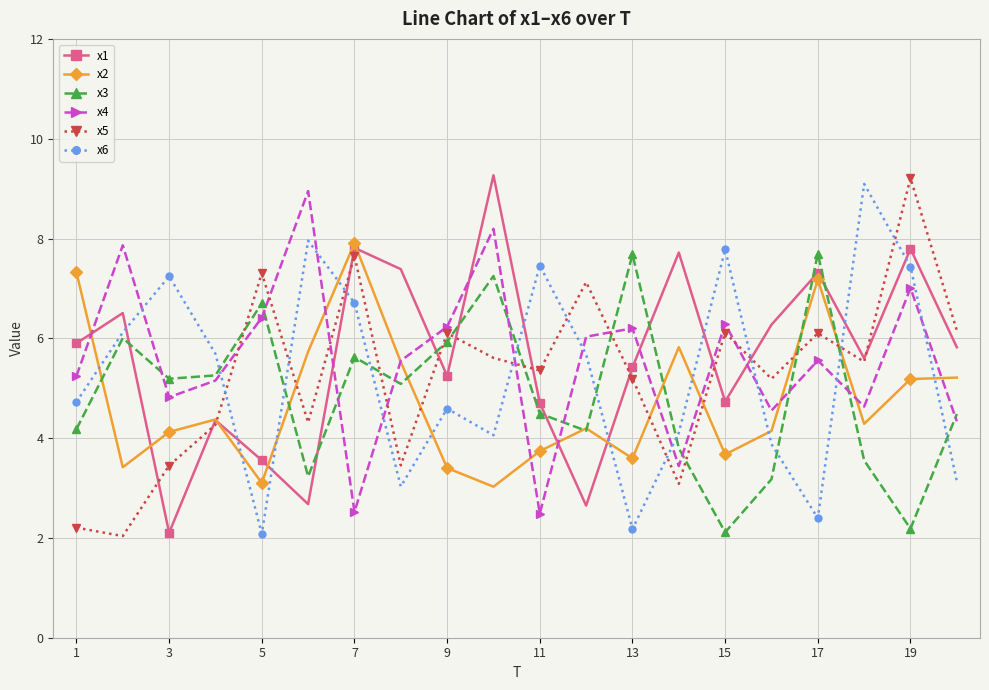

What is the minimum value for x3?

2.1